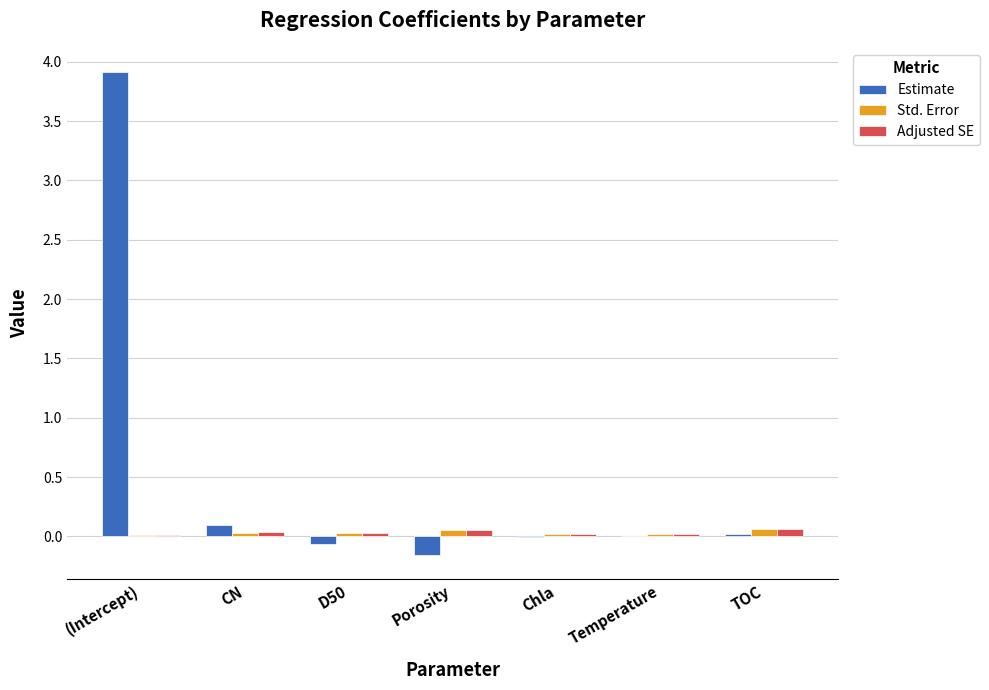

At which category is the sum across all series the highest?

(Intercept)